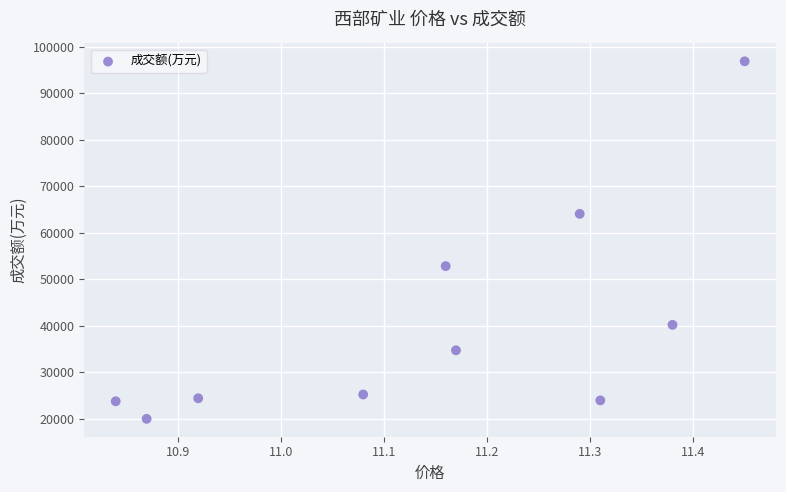

What is the average Y value?

40562